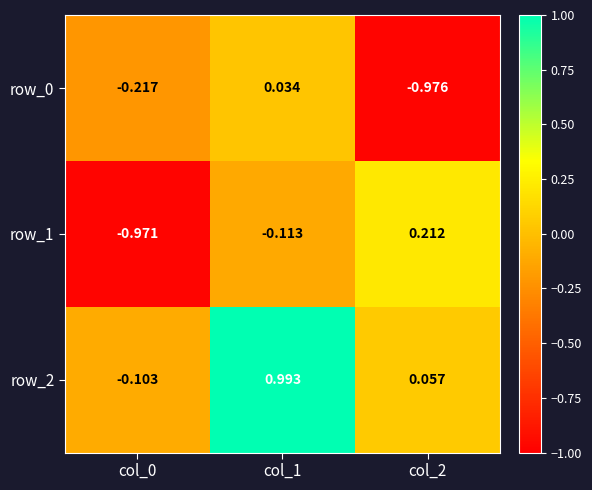

How many negative values does the row_0 series have?

2